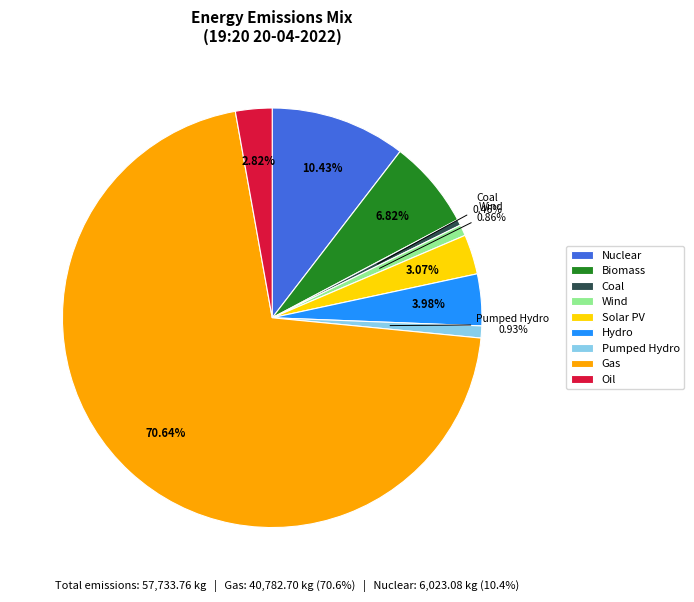

To the nearest percent, what is the difference between the largest and smallest slice percentages?

70%